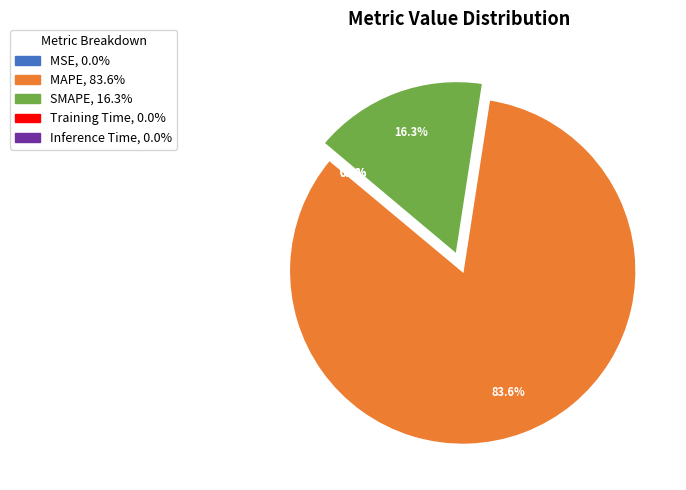

Does Training Time represent more than half of the total?

No